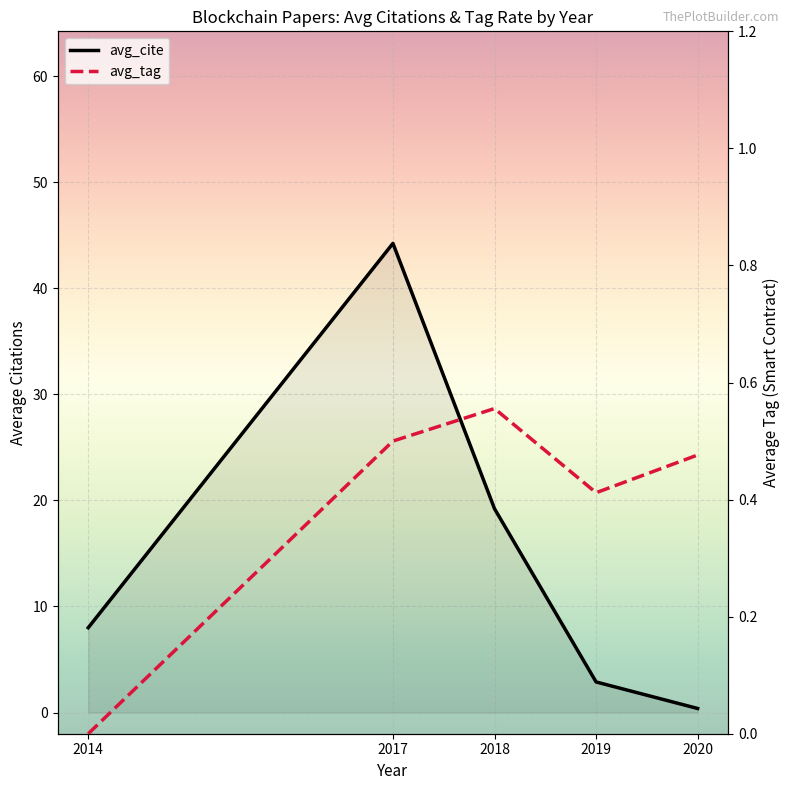

How many data points does each series have?

5